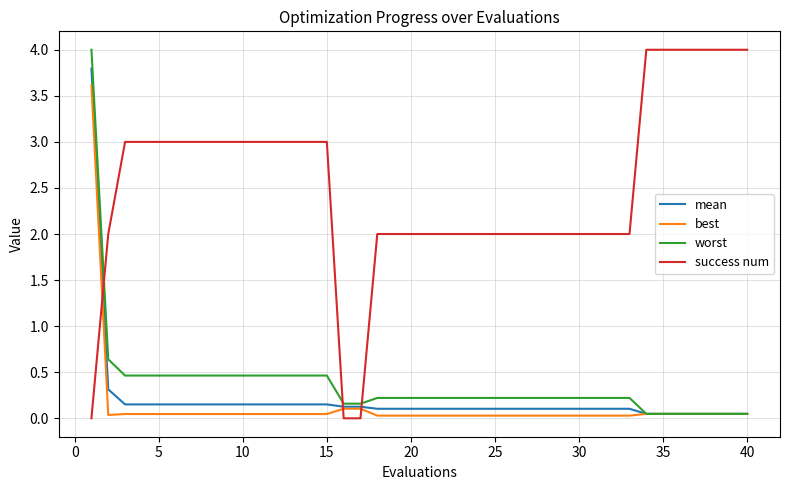

How many intersections are there between success num and worst?

3